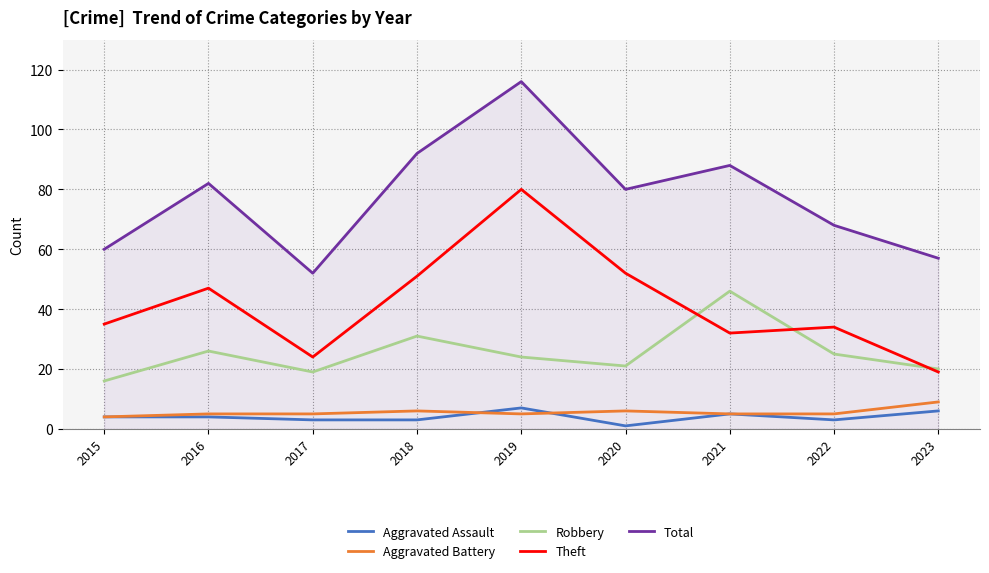

Where is the first local minimum for Total?

2017